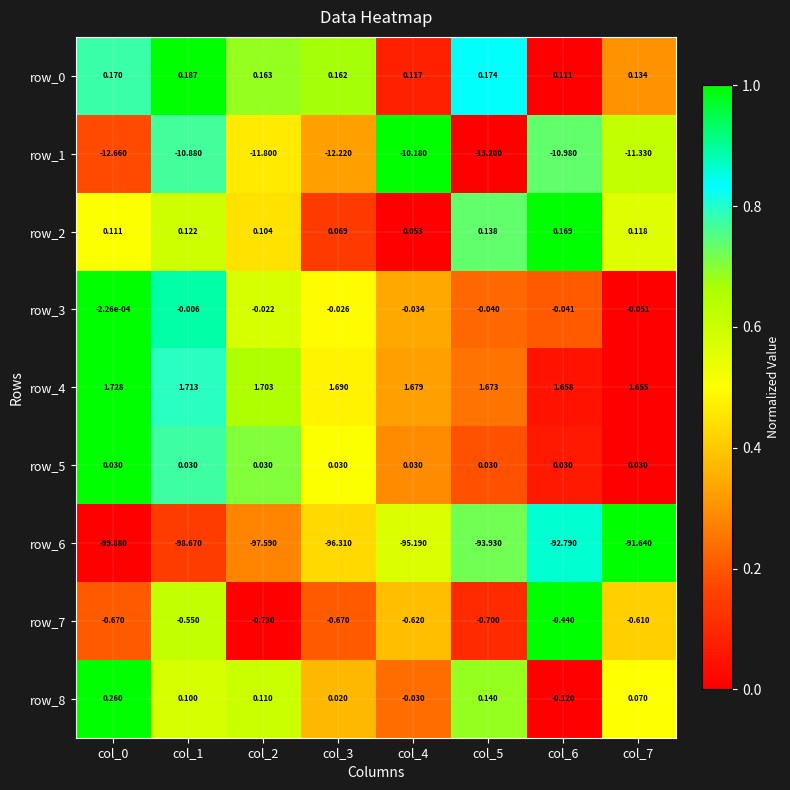

Is the value of row_0 at col_0 greater than the value of row_3 at col_4?

Yes